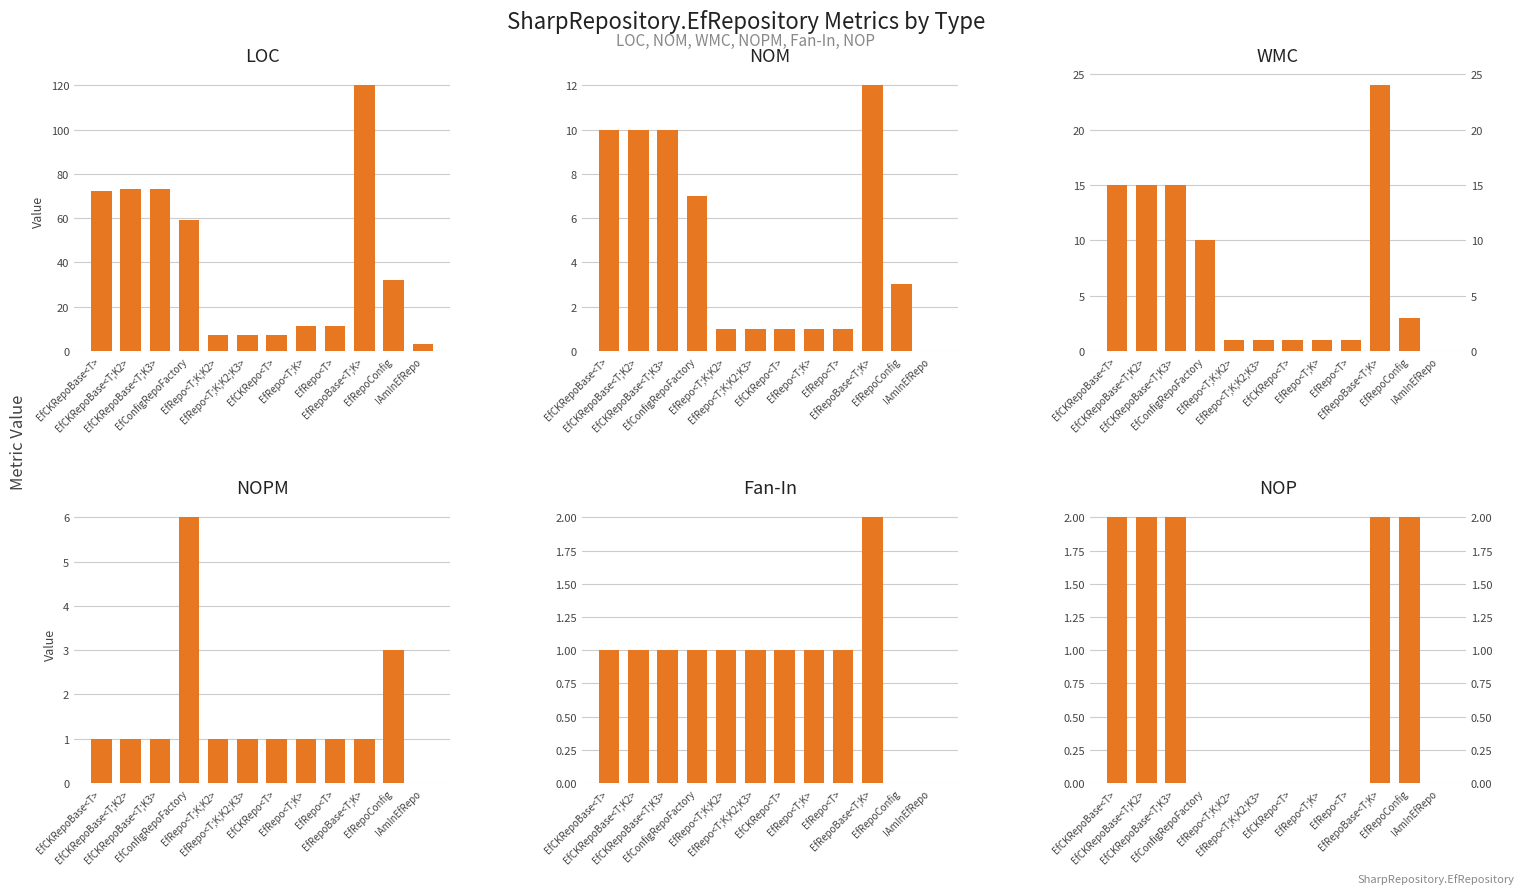

At which label is Fan-In closest to 1?

EfCKRepoBase<T>